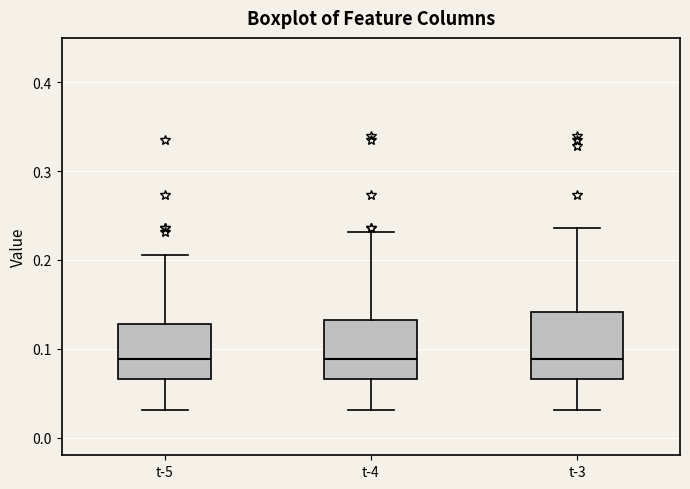

Reading left to right, read every box against the y-axis: the position of its median line, the range the box covers, and the ends of its whiskers. The values are not printed on the chart, so give them approximately, as read against the axis.

t-5: median 0.09, box 0.07 to 0.13, whiskers 0.03 to 0.21
t-4: median 0.09, box 0.07 to 0.13, whiskers 0.03 to 0.23
t-3: median 0.09, box 0.07 to 0.14, whiskers 0.03 to 0.24